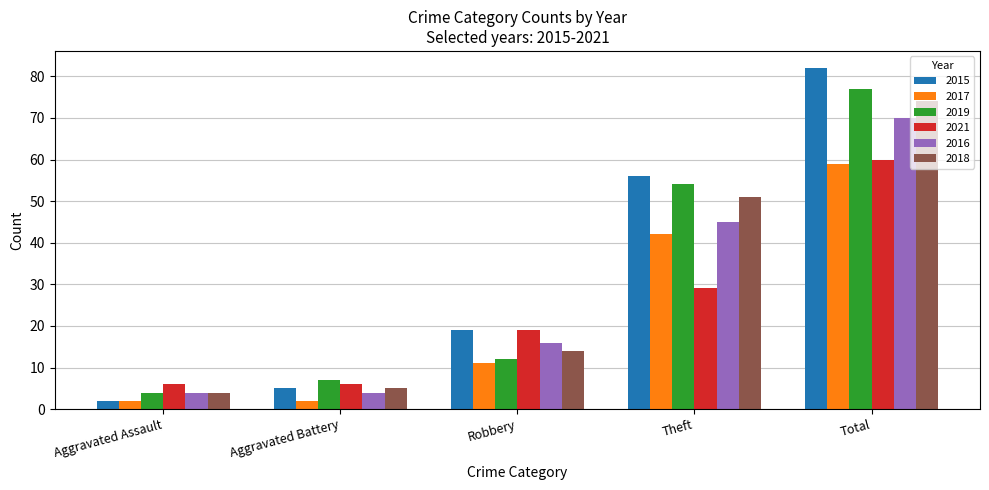

Which series changed the most between Robbery and Total?

2019